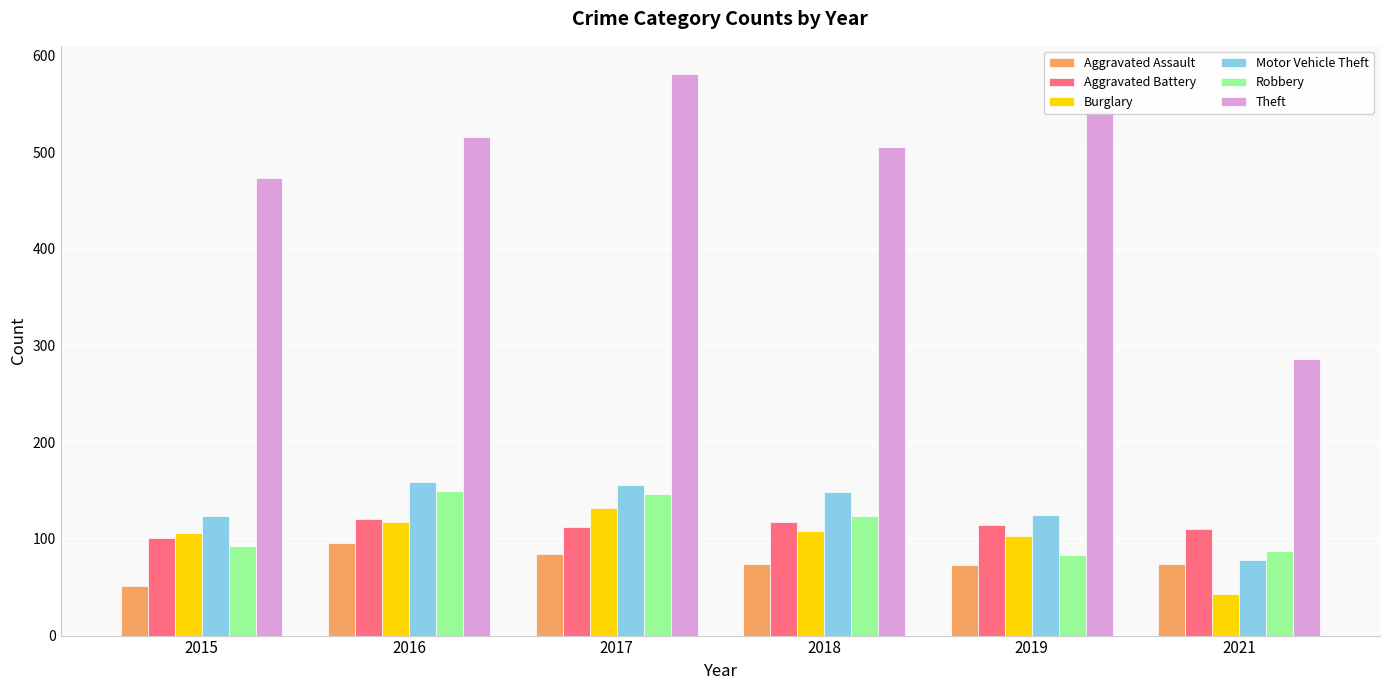

Are the bars horizontal?

No